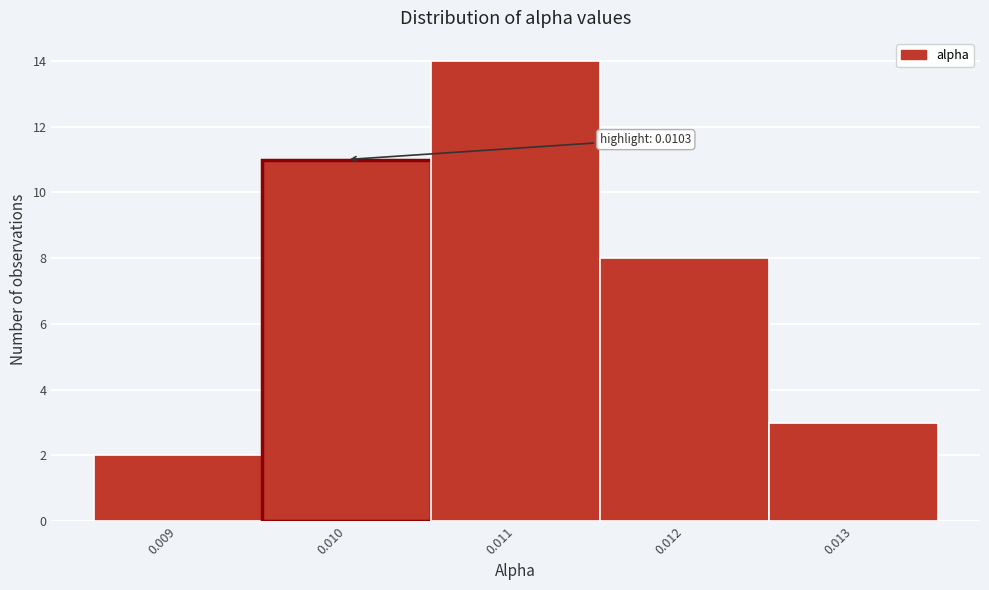

Reading right to left, transcribe all the data shown in this chart.

3	8	14	11	2